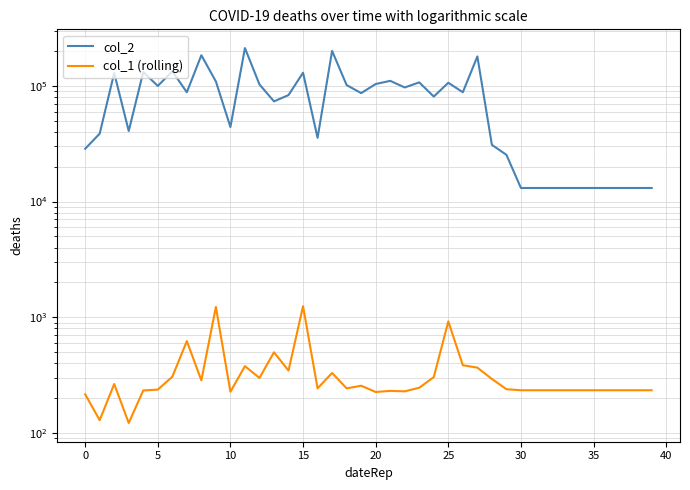

True or false: col_2 and col_1 (rolling) cross at least once.

False